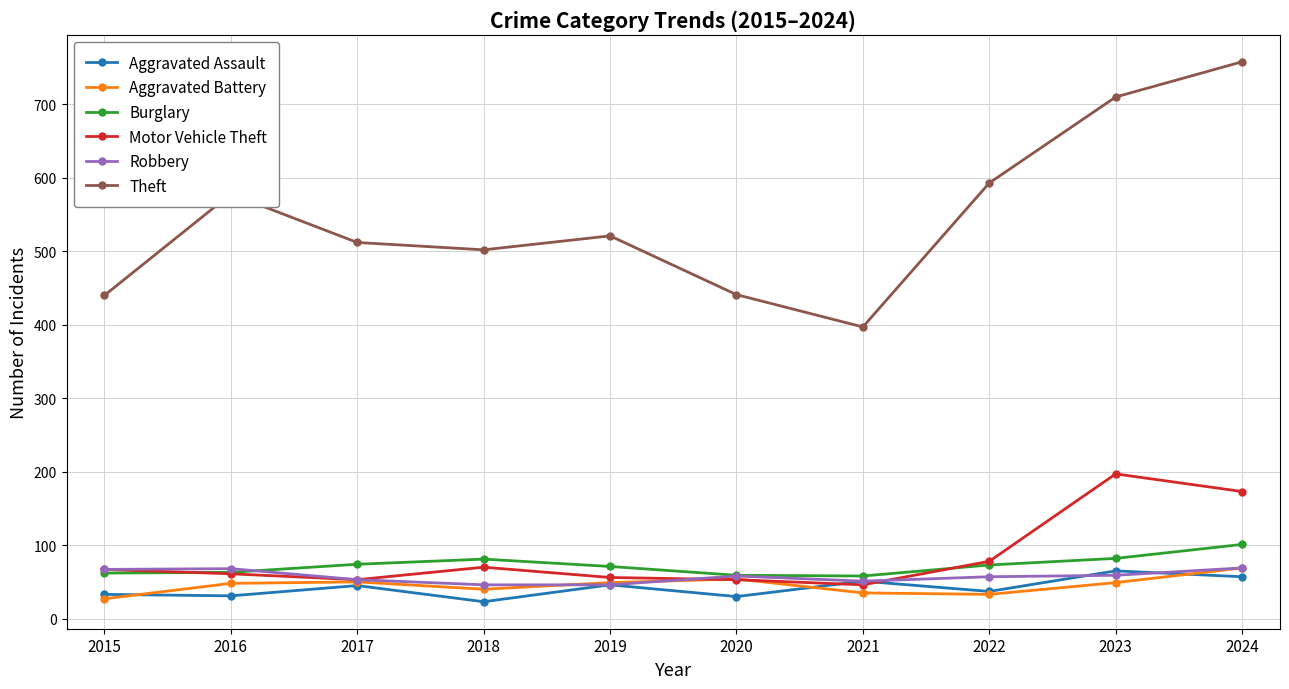

In Motor Vehicle Theft, how many points are lower than both neighbors (excluding endpoints)?

2